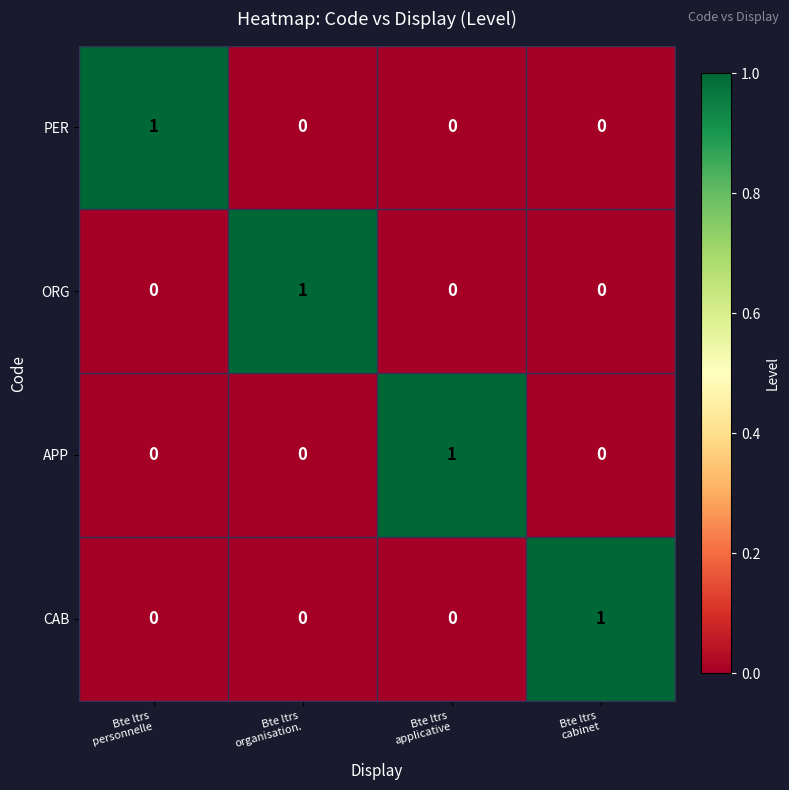

At how many categories does at least one series exceed 0?

4